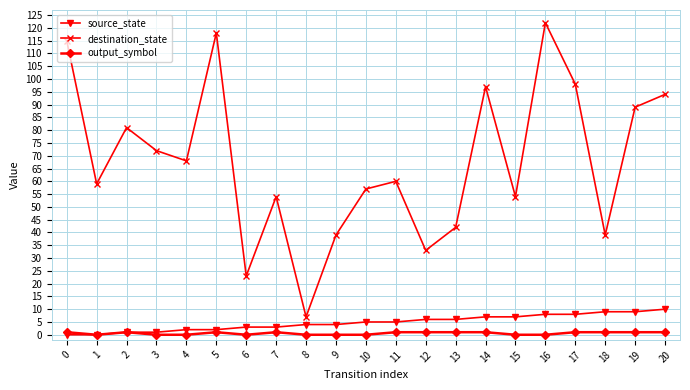

True or false: output_symbol and destination_state cross at least once.

False